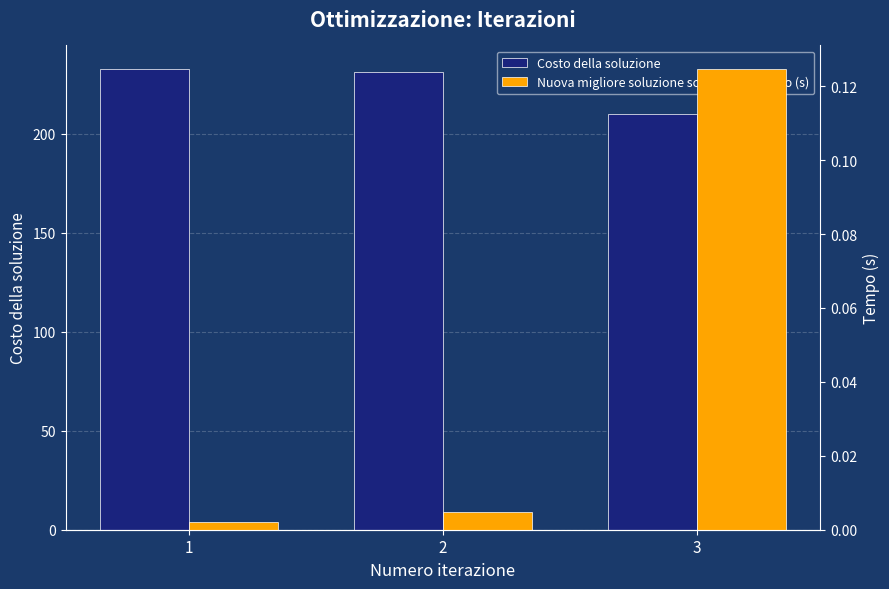

The Nuova migliore soluzione scoperta al tempo (s) series shows 0.1 at 3. True or false?

True